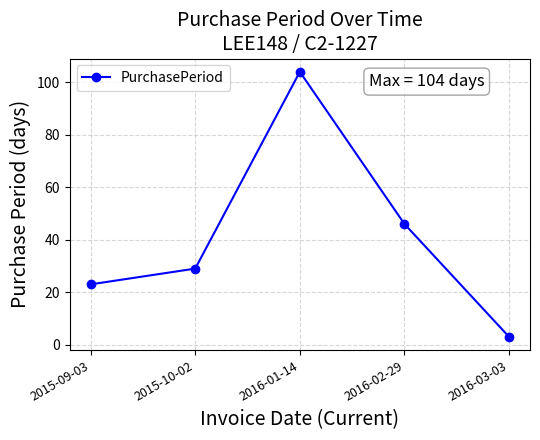

True or false: the data shows 81 at 2016-02-29.

False